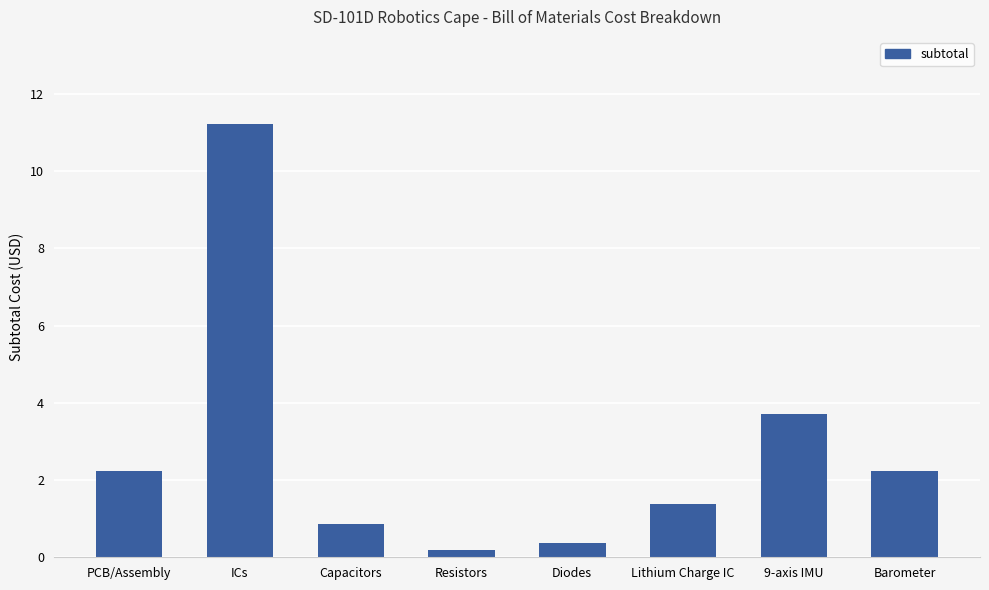

Which label corresponds to the largest value in the chart?

ICs